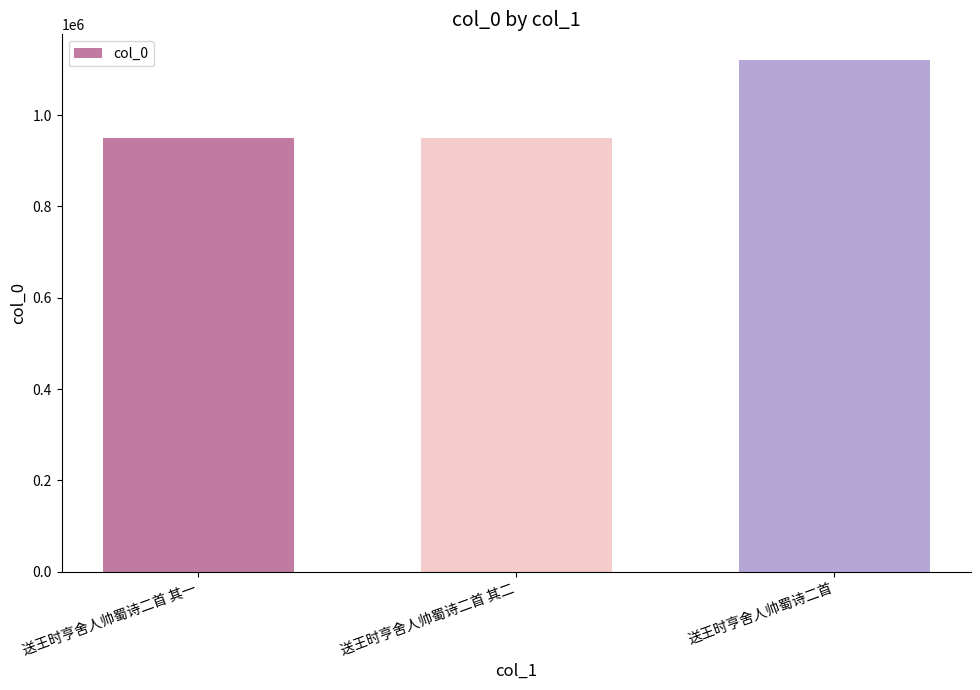

What is the ratio of the value at 送王时亨舍人帅蜀诗二首 其一 to the value at 送王时亨舍人帅蜀诗二首 其二?

1.0